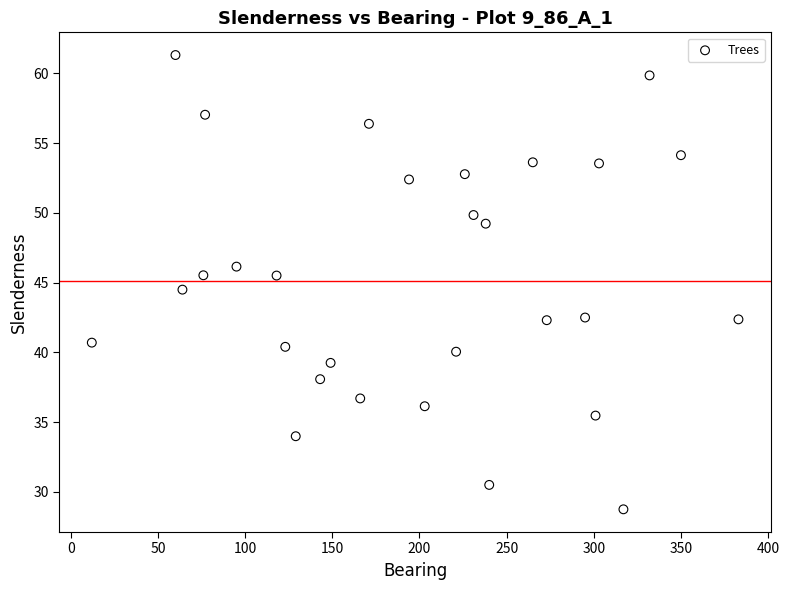

What is the range of X values (max minus min)?

371.0